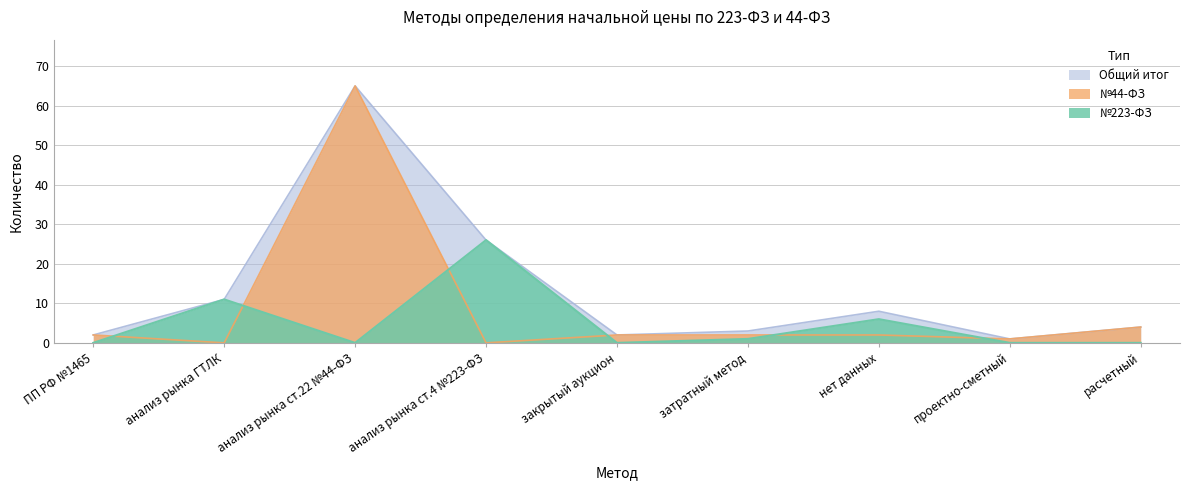

Which category has the lowest value across all series?

ПП РФ №1465